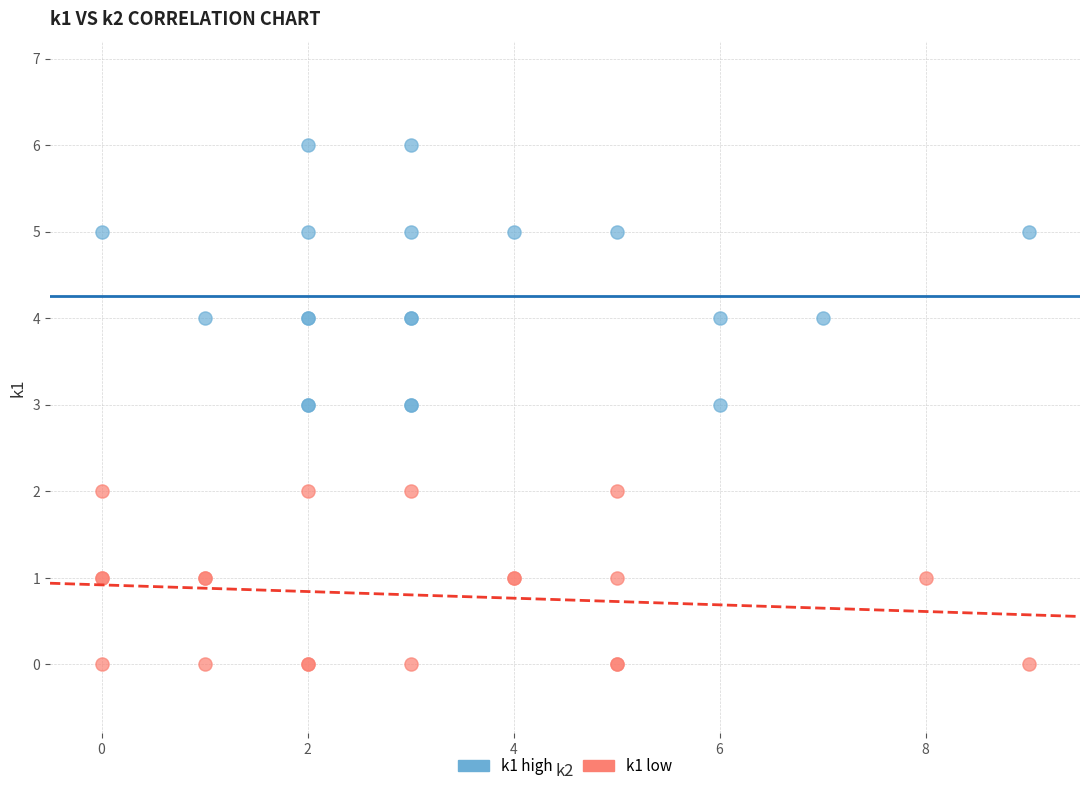

Which series contains the lowest Y value?

k1 low